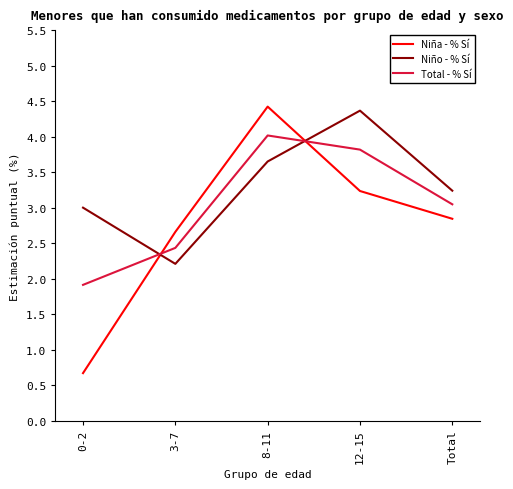

True or false: Niña - % Sí has more than 0 points higher than both neighbors.

True